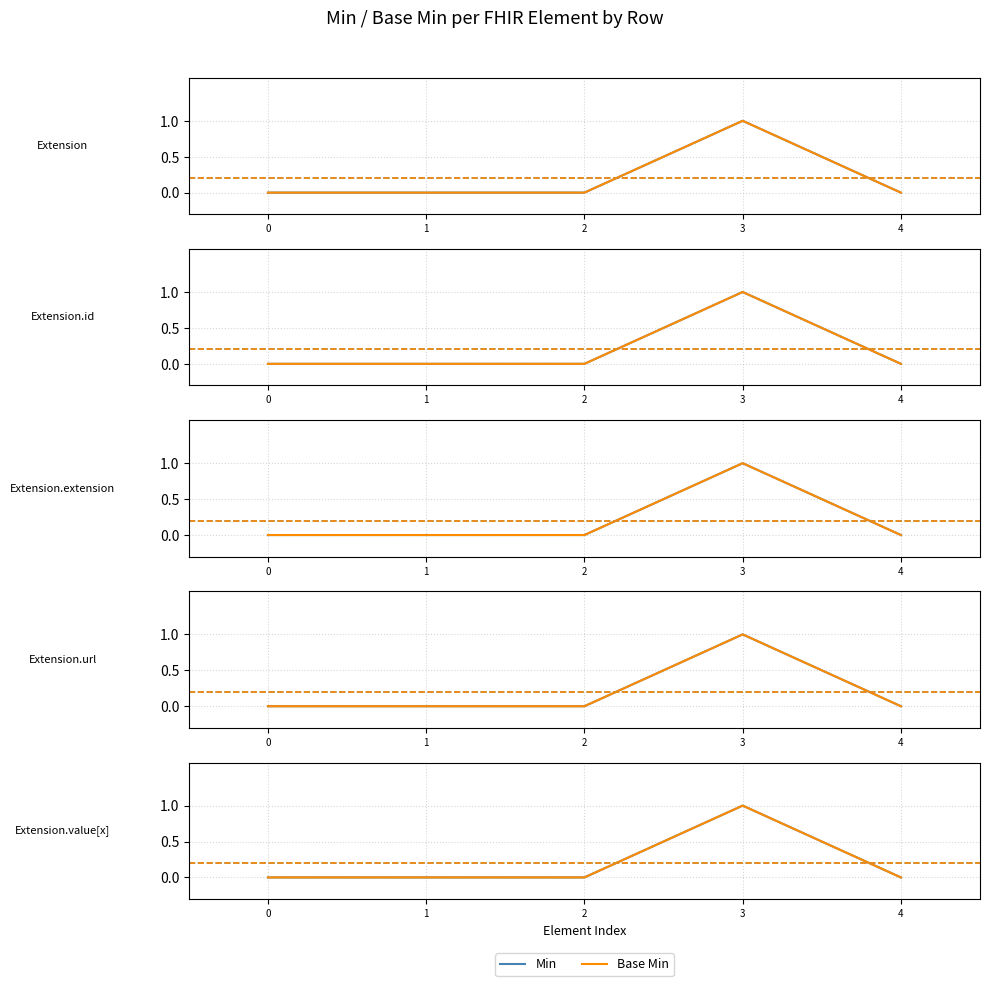

What are all the series names shown in the legend?

Min, Base Min